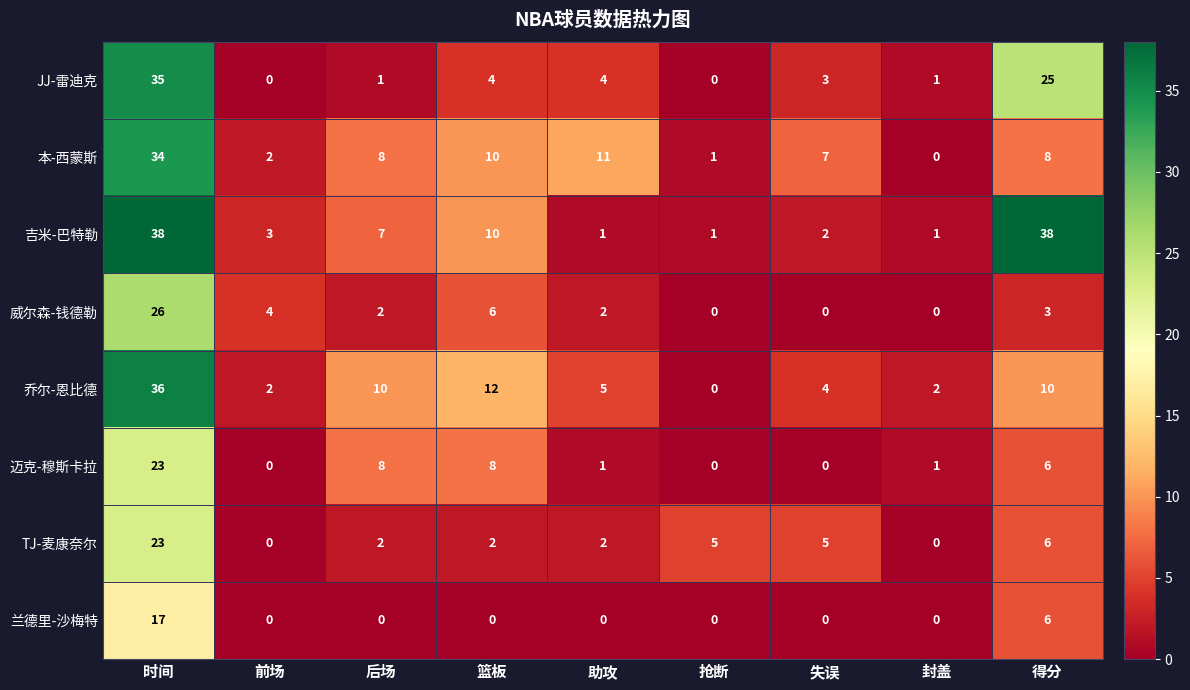

What is the sum of the 乔尔-恩比德 values at 时间 and 后场?

46